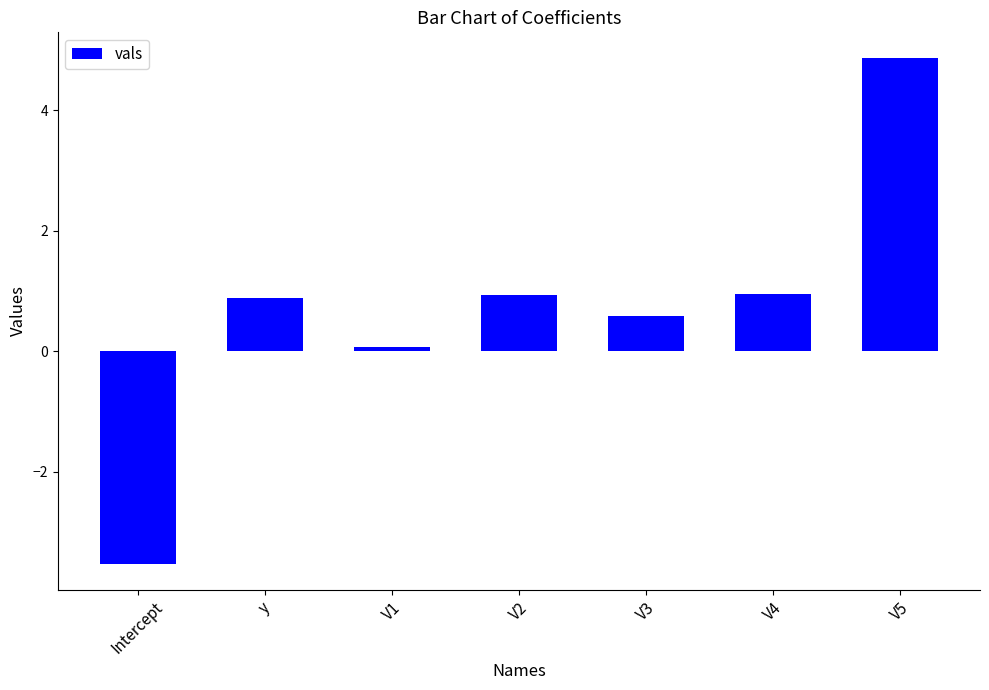

What is the difference between the maximum and minimum values?

8.4